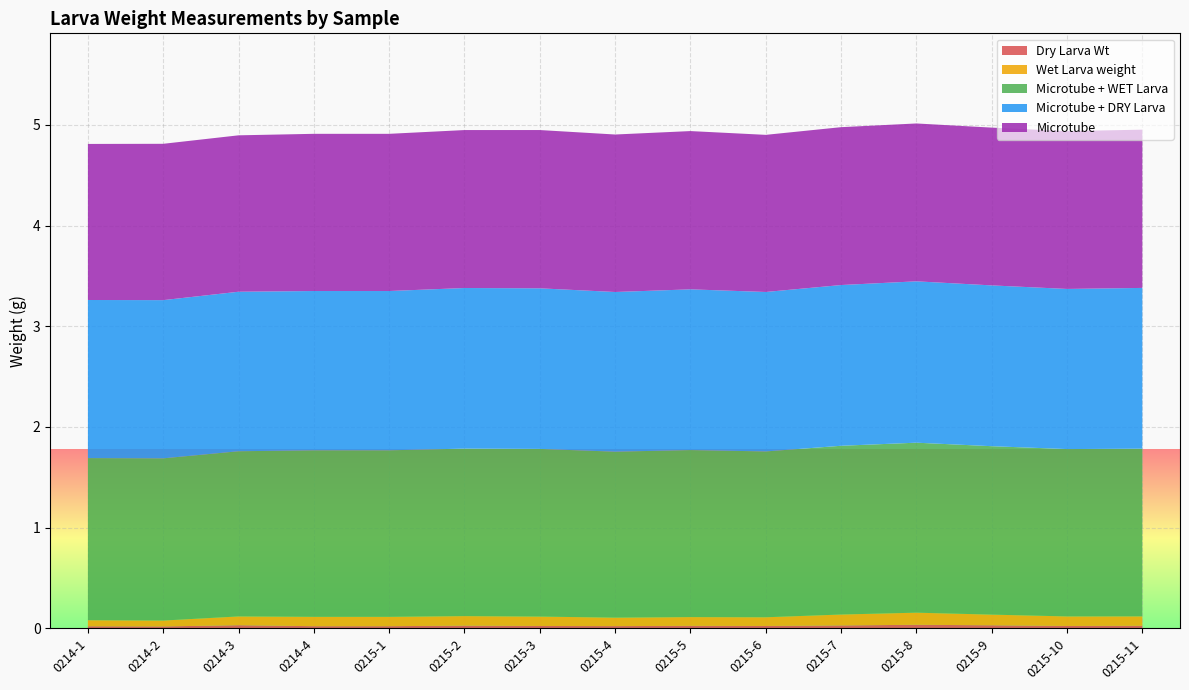

Reading left to right, what are all the values shown in this chart?

Dry Larva Wt: 0.0	0.0	0.0	0.0	0.0	0.0	0.0	0.0	0.0	0.0	0.0	0.0	0.0	0.0	0.0
Wet Larva weight: 0.1	0.1	0.1	0.1	0.1	0.1	0.1	0.1	0.1	0.1	0.1	0.1	0.1	0.1	0.1
Microtube + WET Larva: 1.6	1.6	1.6	1.7	1.7	1.7	1.7	1.6	1.7	1.6	1.7	1.7	1.7	1.7	1.7
Microtube + DRY Larva: 1.6	1.6	1.6	1.6	1.6	1.6	1.6	1.6	1.6	1.6	1.6	1.6	1.6	1.6	1.6
Microtube: 1.6	1.6	1.6	1.6	1.6	1.6	1.6	1.6	1.6	1.6	1.6	1.6	1.6	1.6	1.6